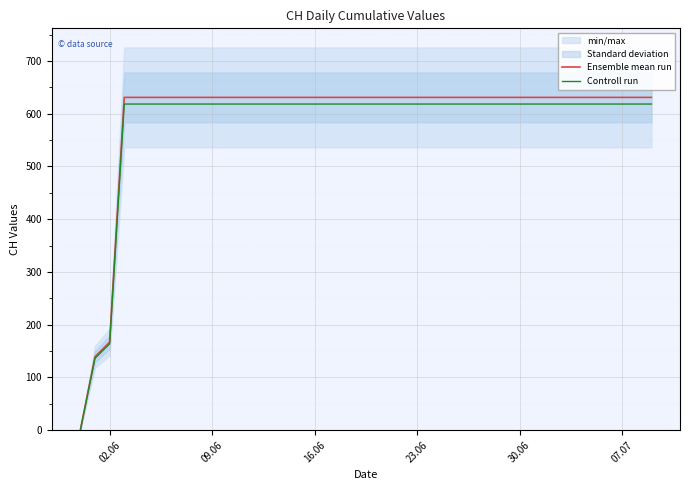

What is the sum of all Ensemble mean run values?

23653.0